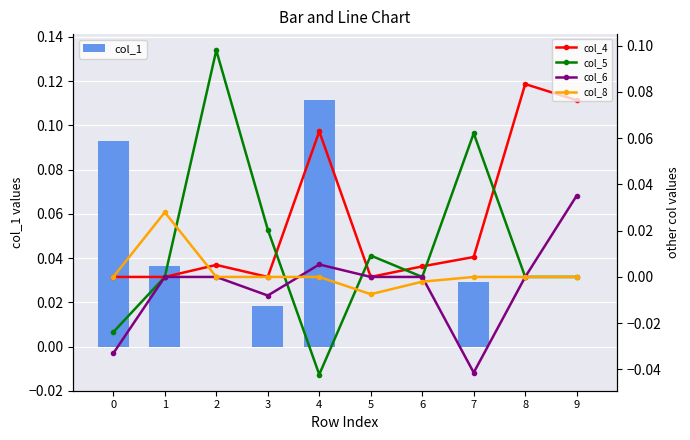

What is the maximum value shown in the chart?

0.1